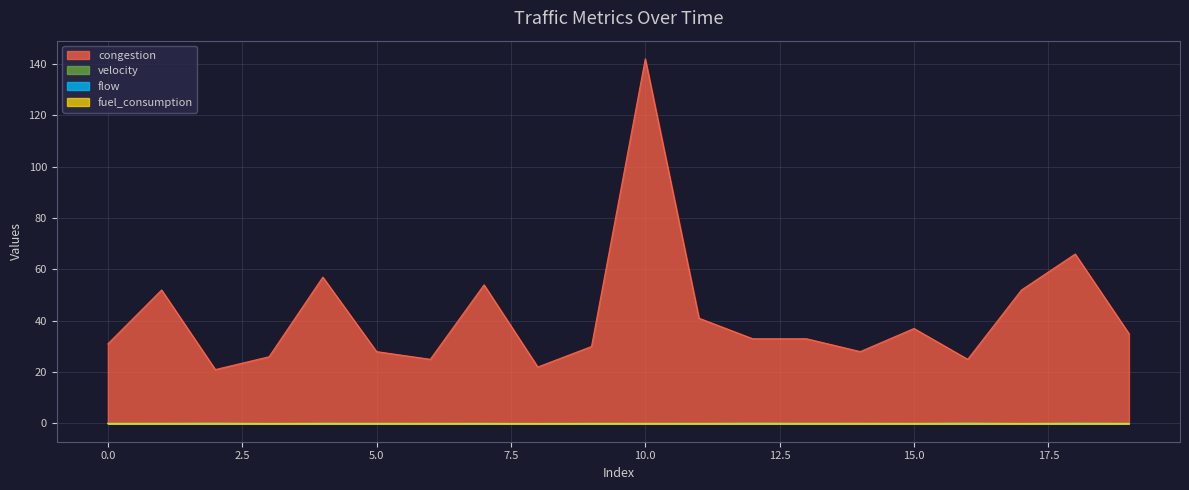

At which category is the sum across all series the highest?

10.0